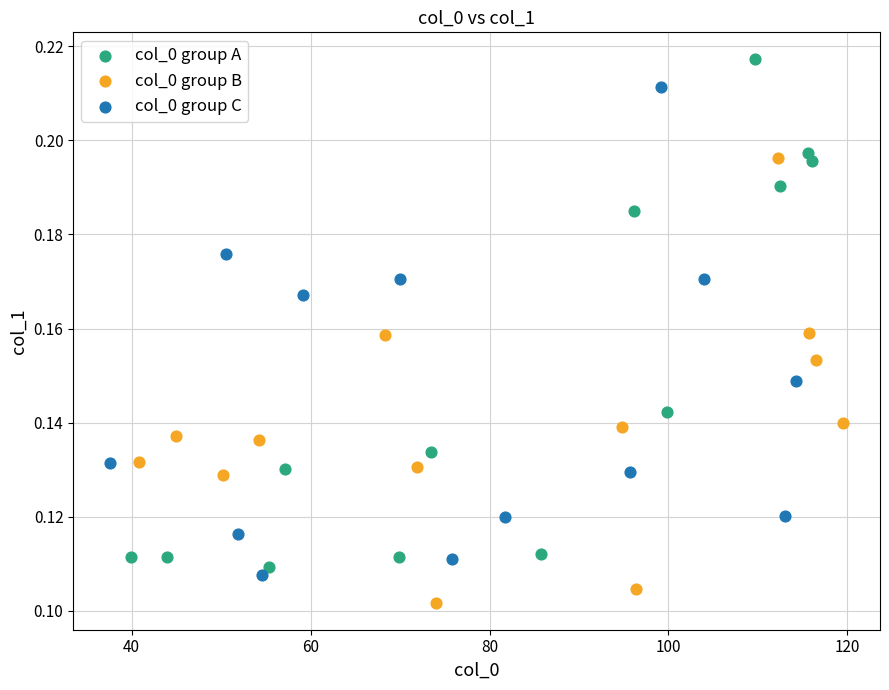

What are all the series names shown in the legend?

col_0 group A, col_0 group B, col_0 group C